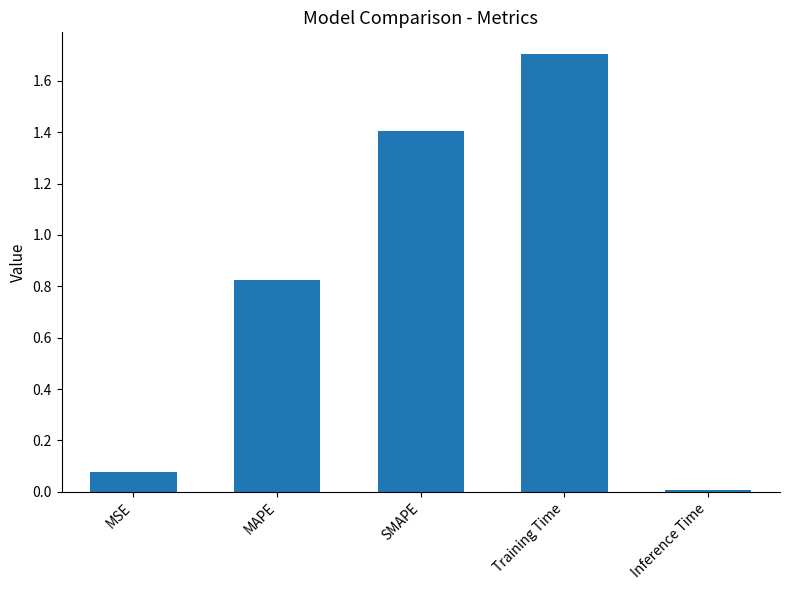

What is the maximum value shown in the chart?

1.7